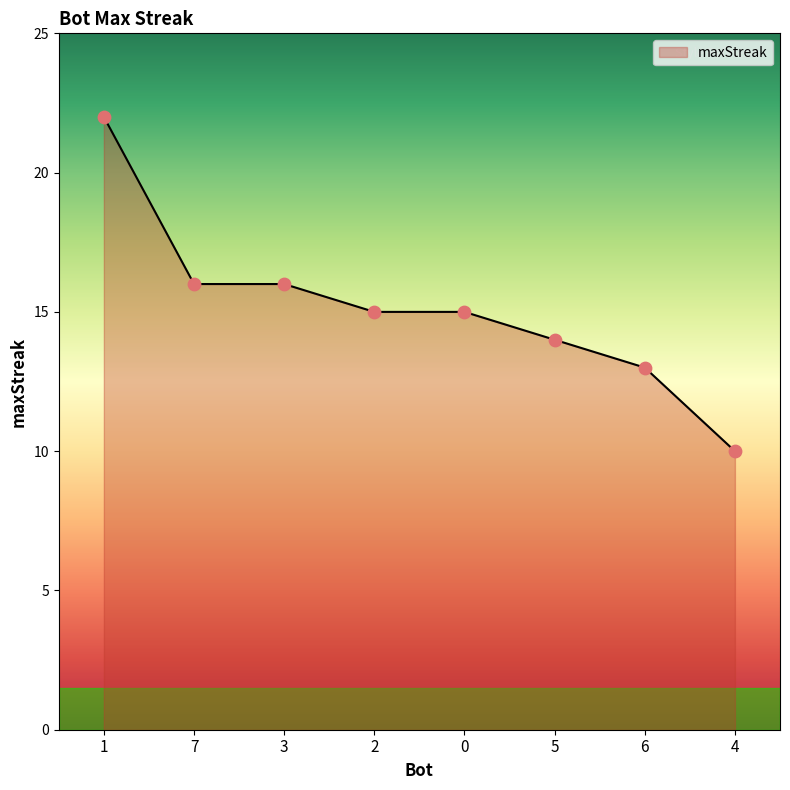

Between 4 and 7, which is larger?

7